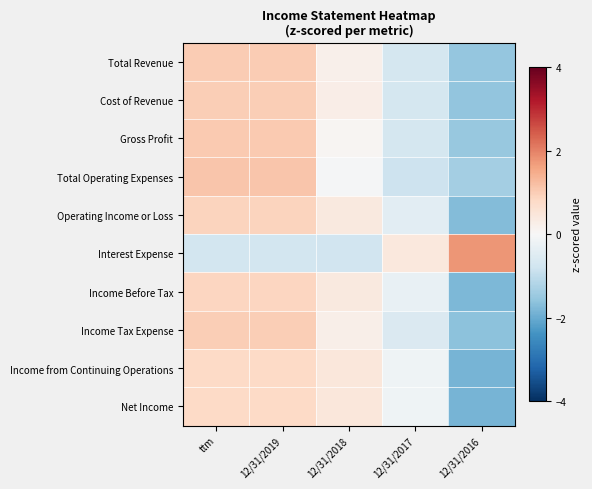

Reading left to right, extract all data points from this chart.

Total Revenue: ttm=1.0	12/31/2019=1.0	12/31/2018=0.2	12/31/2017=-0.7	12/31/2016=-1.5
Cost of Revenue: ttm=1.0	12/31/2019=1.0	12/31/2018=0.3	12/31/2017=-0.7	12/31/2016=-1.6
Gross Profit: ttm=1.1	12/31/2019=1.1	12/31/2018=0.1	12/31/2017=-0.7	12/31/2016=-1.5
Total Operating Expenses: ttm=1.1	12/31/2019=1.1	12/31/2018=-0.1	12/31/2017=-0.8	12/31/2016=-1.4
Operating Income or Loss: ttm=0.9	12/31/2019=0.9	12/31/2018=0.4	12/31/2017=-0.4	12/31/2016=-1.7
Interest Expense: ttm=-0.7	12/31/2019=-0.7	12/31/2018=-0.8	12/31/2017=0.4	12/31/2016=1.8
Income Before Tax: ttm=0.9	12/31/2019=0.9	12/31/2018=0.4	12/31/2017=-0.3	12/31/2016=-1.8
Income Tax Expense: ttm=1.0	12/31/2019=1.0	12/31/2018=0.2	12/31/2017=-0.6	12/31/2016=-1.6
Income from Continuing Operations: ttm=0.8	12/31/2019=0.8	12/31/2018=0.4	12/31/2017=-0.2	12/31/2016=-1.9
Net Income: ttm=0.8	12/31/2019=0.8	12/31/2018=0.4	12/31/2017=-0.2	12/31/2016=-1.9